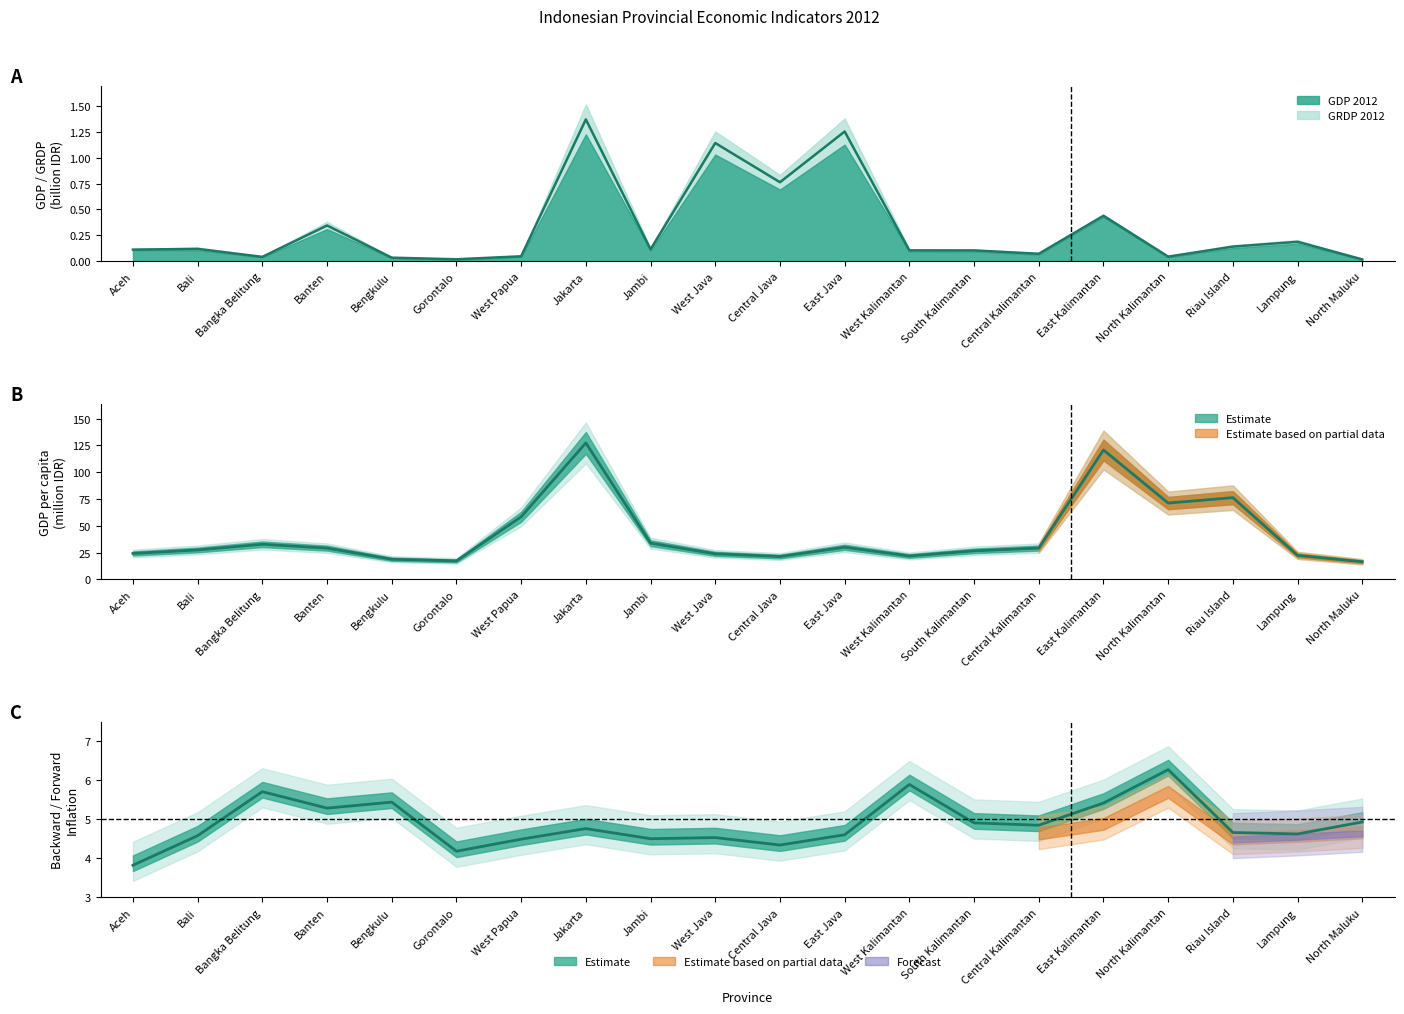

Which has a higher value, Aceh or Gorontalo?

Aceh